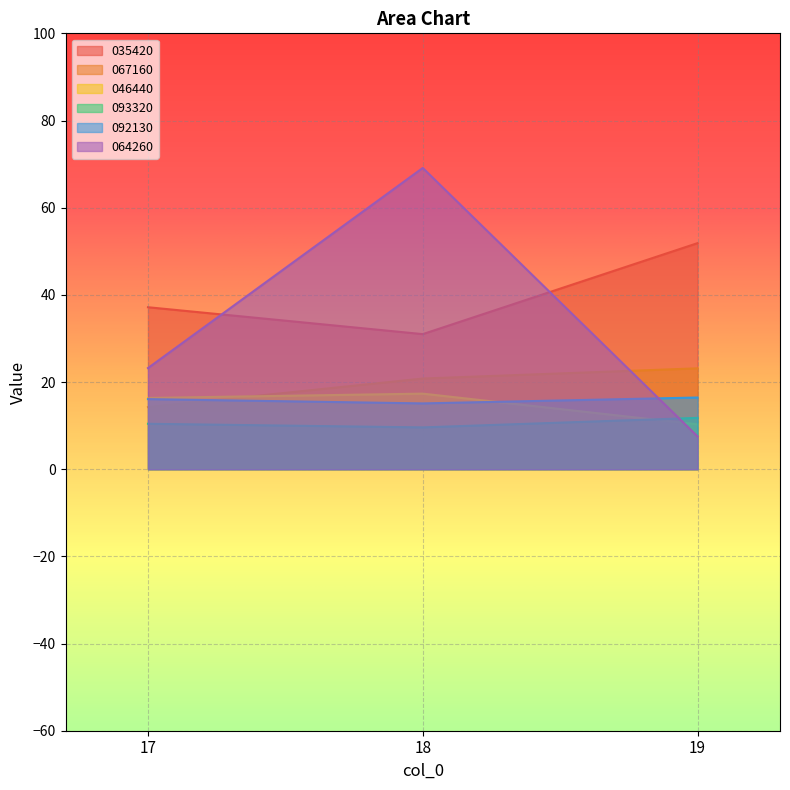

What is the average value of the 035420 series?

40.0